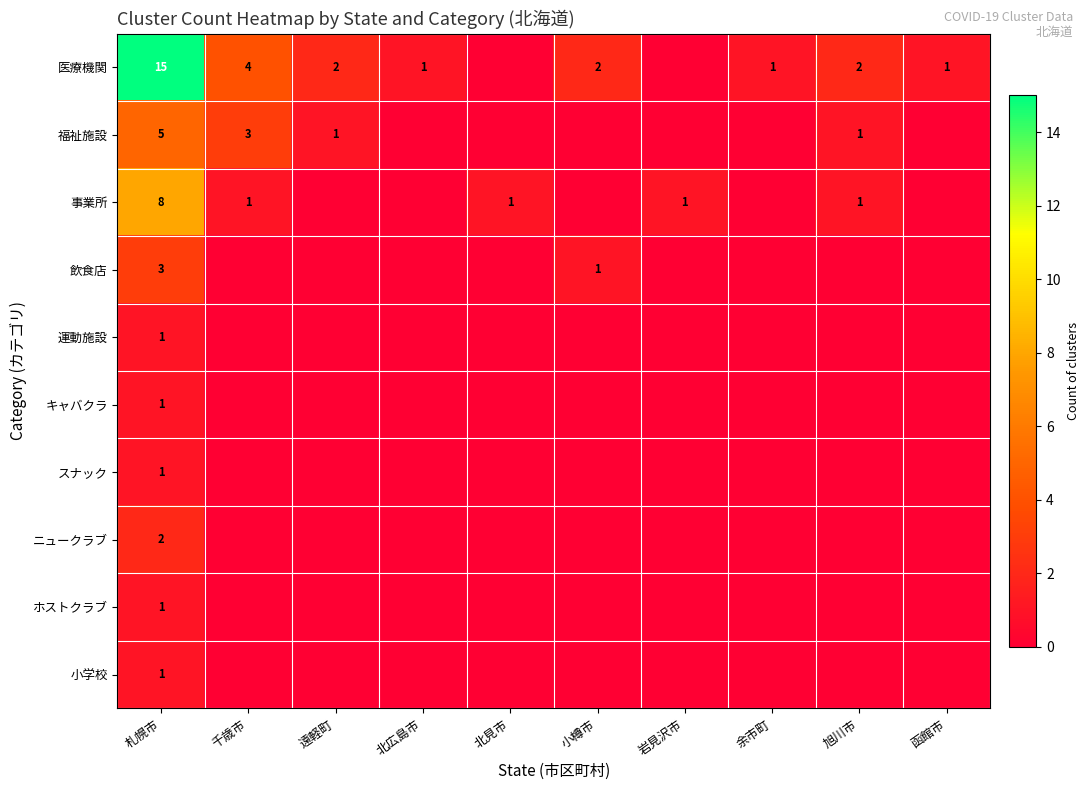

At which label is 運動施設 closest to 0?

千歳市